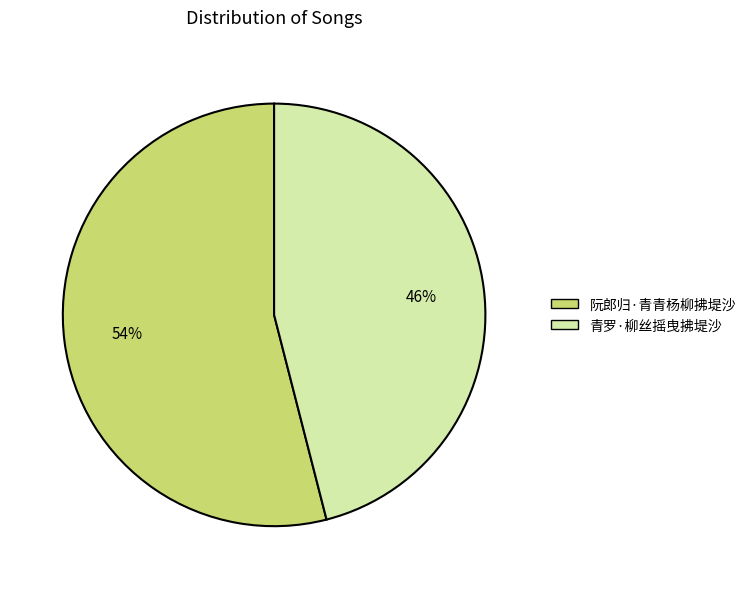

What is the largest slice in the pie chart?

阮郎归·青青杨柳拂堤沙